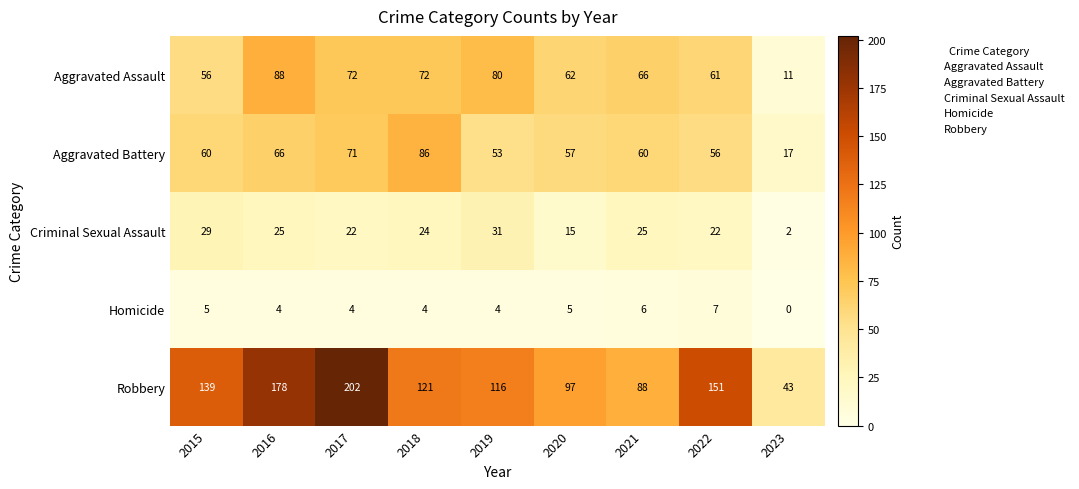

What value does the Aggravated Battery series have at 2019, to the nearest 10?

50